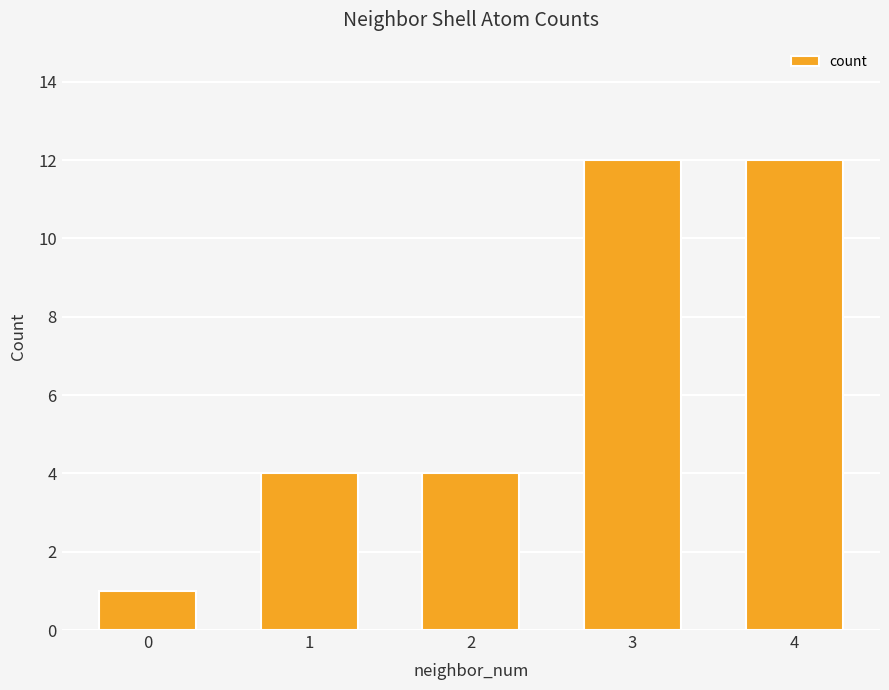

What is the change in value from 2 to 3?

+8